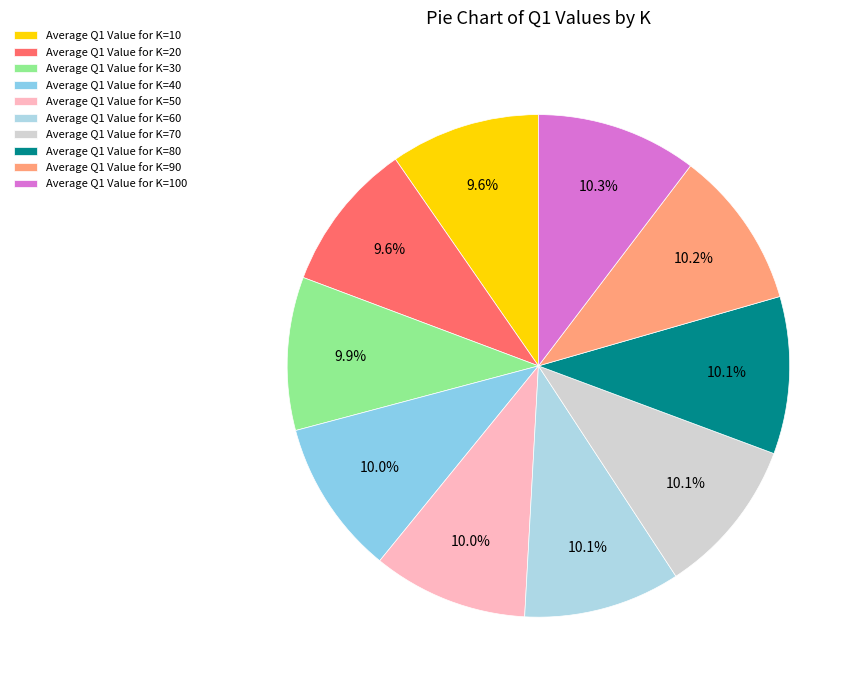

How many slices are in this pie chart?

10